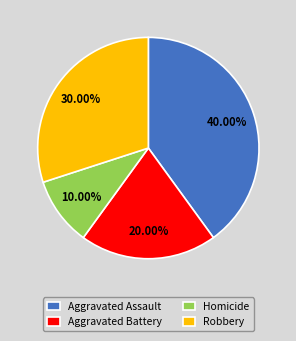

Is Robbery the majority of the pie?

No